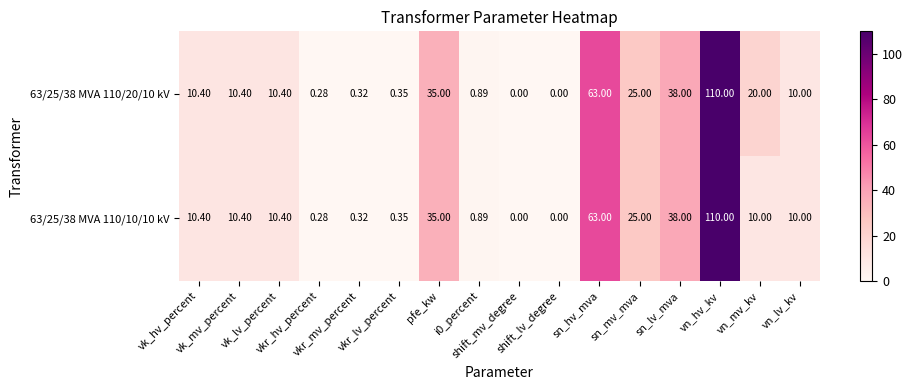

How many series are shown in this chart?

2